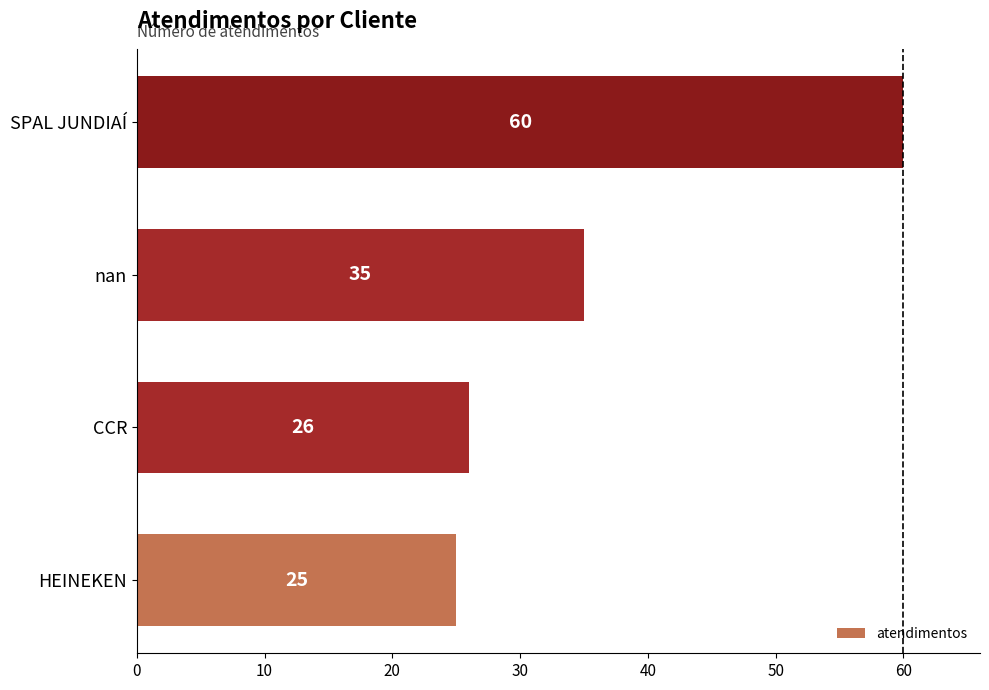

What is the difference between the maximum and minimum values?

35